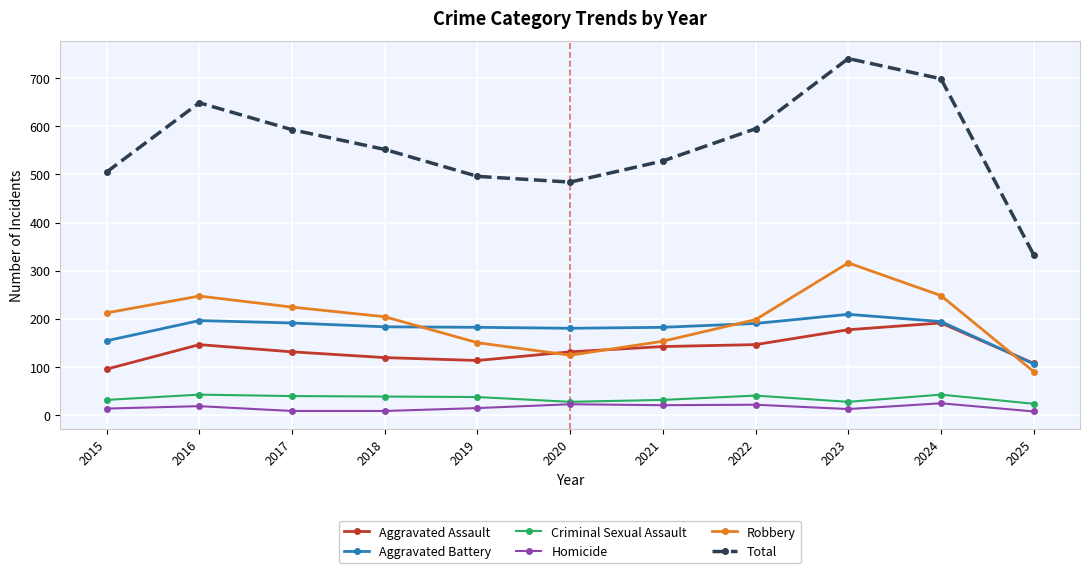

At how many categories does at least one series exceed 638?

3